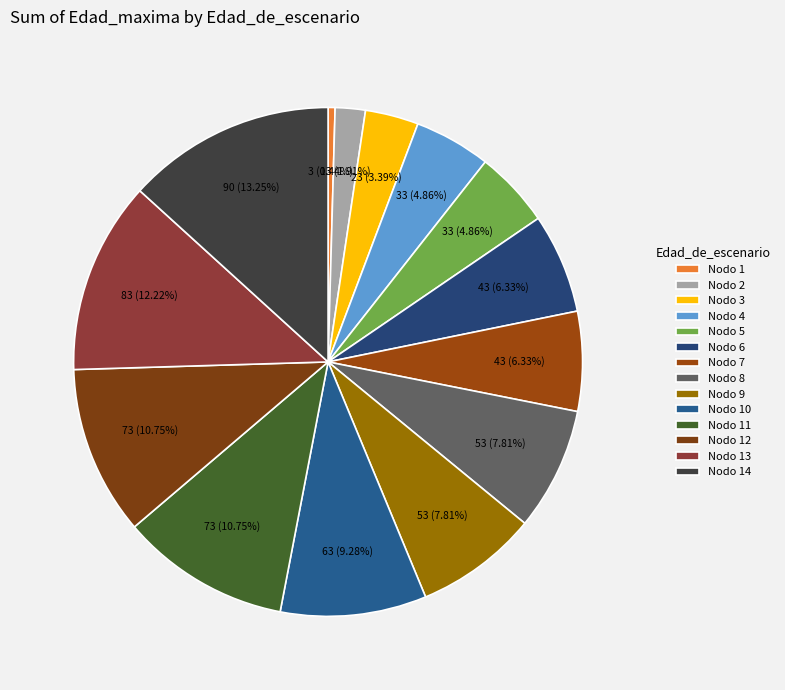

Which category has the smallest portion of the pie?

Nodo 1